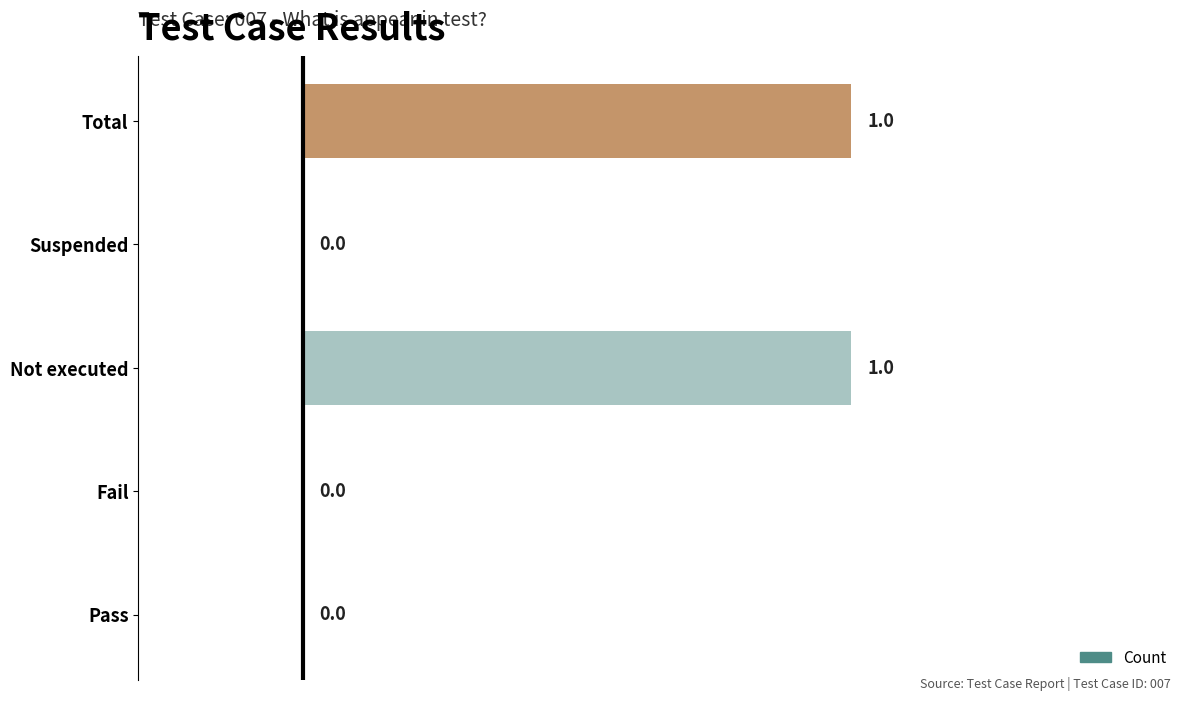

What is the change in value from Suspended to Total?

+1